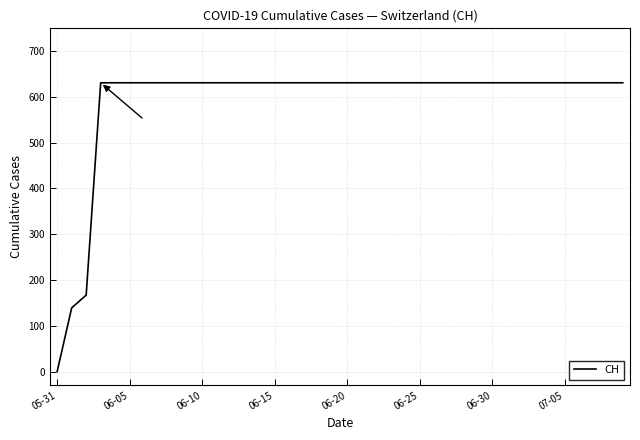

What is the maximum value shown in the chart?

631